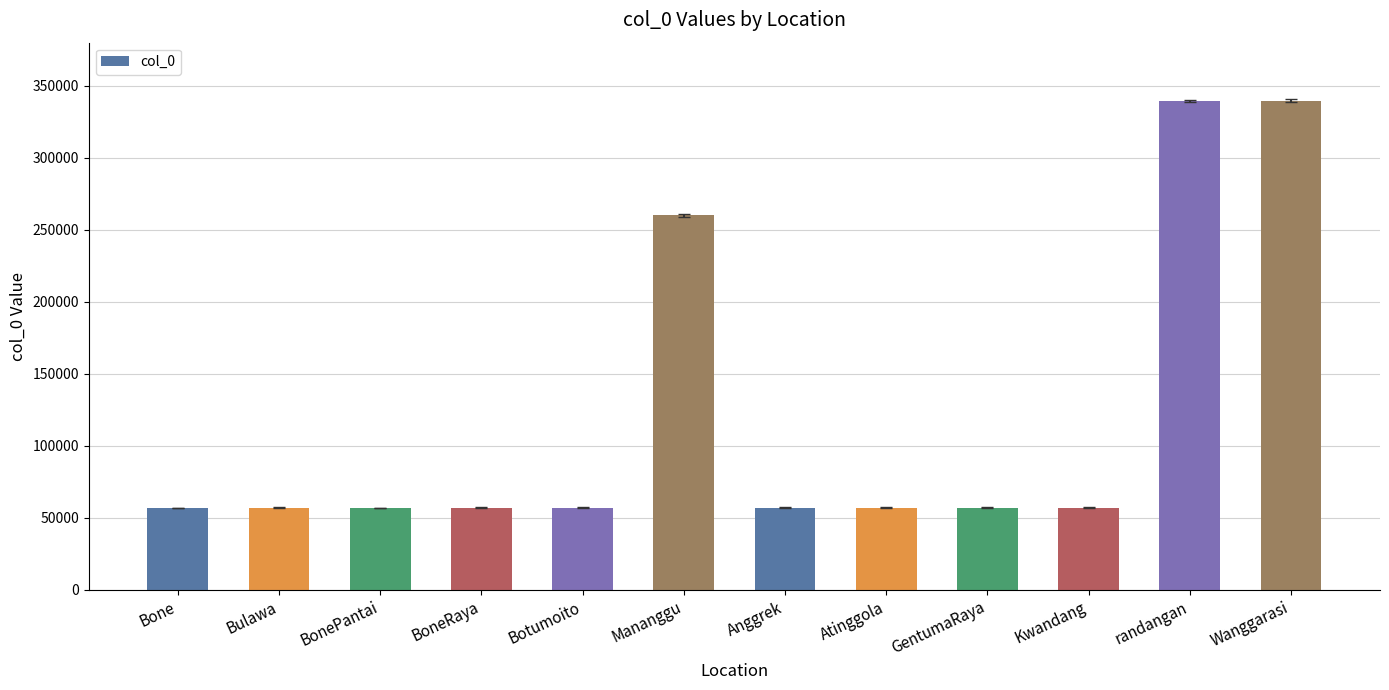

At which label does the data first exceed 57059?

Botumoito